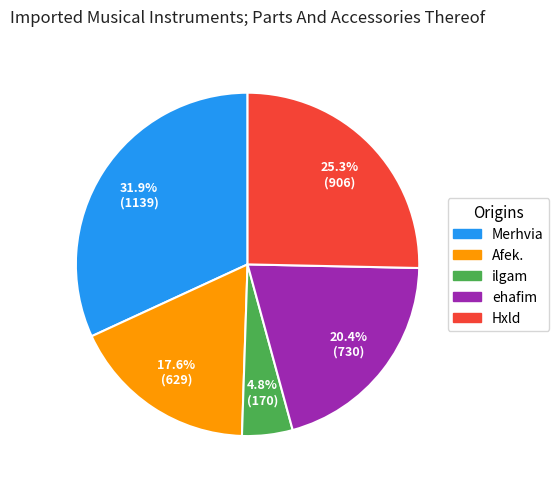

Do Afek. and ehafim together represent more than half of the pie?

No